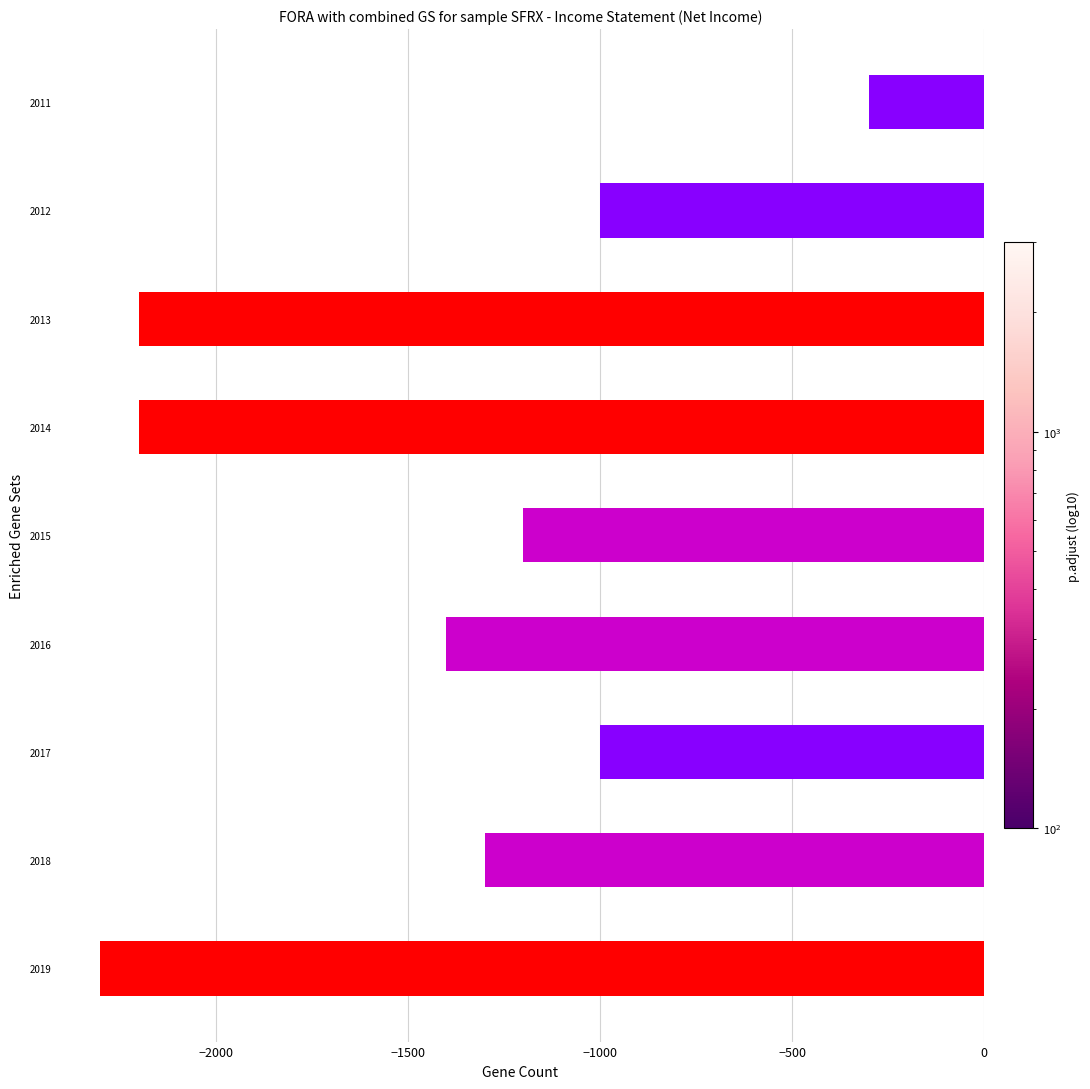

The value at 2015 is -1200. True or false?

True